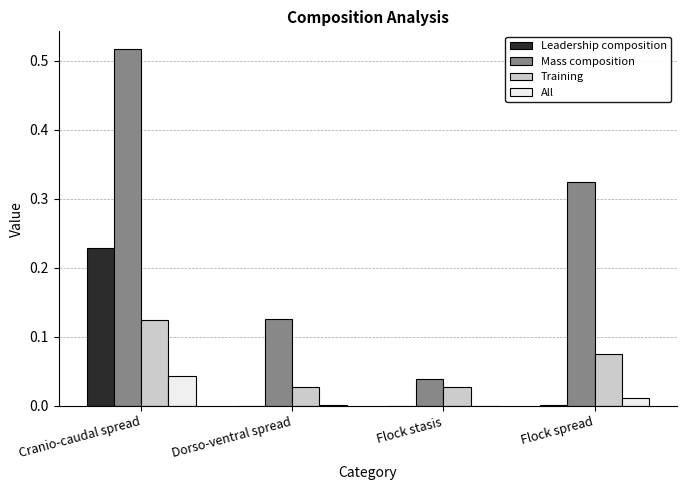

Which series has the largest total across all categories?

Mass composition